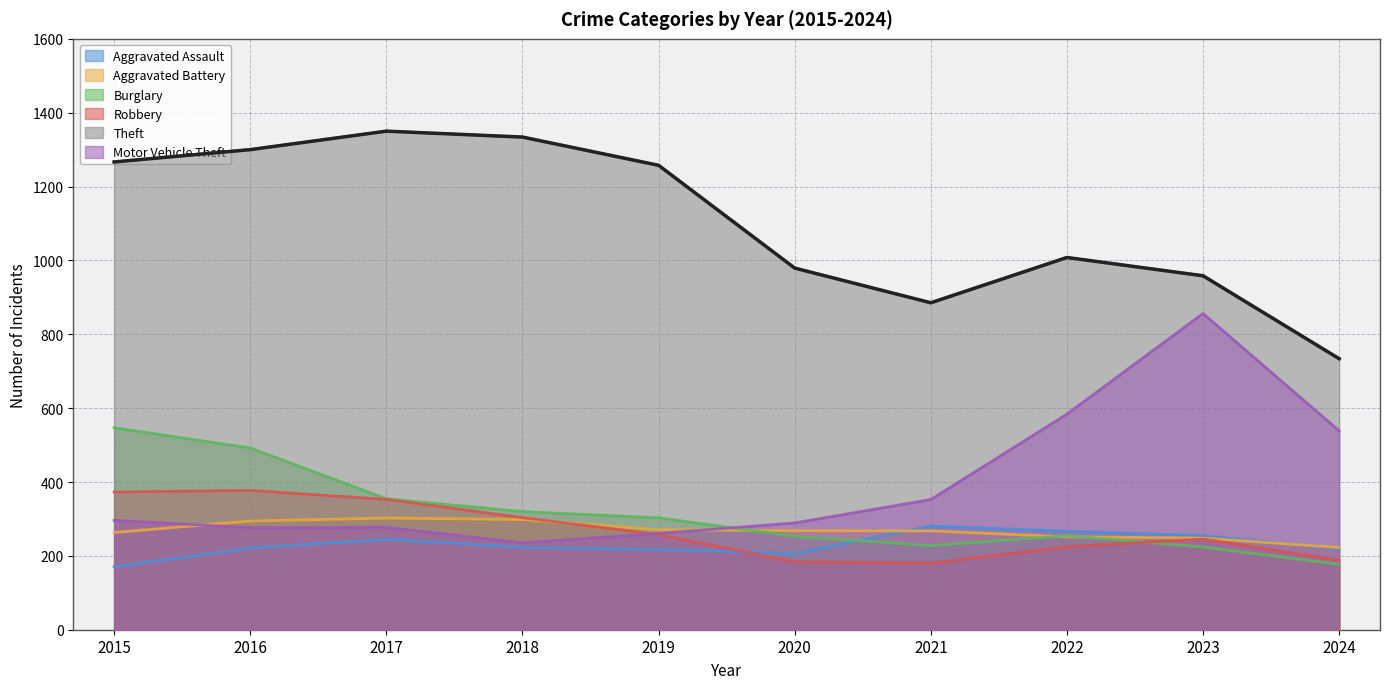

Reading left to right, list all the values displayed in this chart.

Aggravated Assault: 170.5	221.3	244.9	223.3	217.0	206.0	280.7	266.7	254.7	218.8
Aggravated Battery: 263.2	294.4	302.3	298.4	270.8	268.1	267.5	251.6	248.2	222.5
Burglary: 546.9	492.3	354.6	320.0	303.0	253.0	227.8	254.5	224.1	176.9
Robbery: 373.0	377.4	352.9	303.6	257.7	183.6	180.5	224.6	245.6	188.2
Theft: 1266.7	1300.0	1350.0	1334.0	1257.6	979.2	885.3	1007.9	958.4	733.9
Motor Vehicle Theft: 296.1	276.3	277.2	235.4	260.7	289.2	352.6	583.7	856.3	538.6